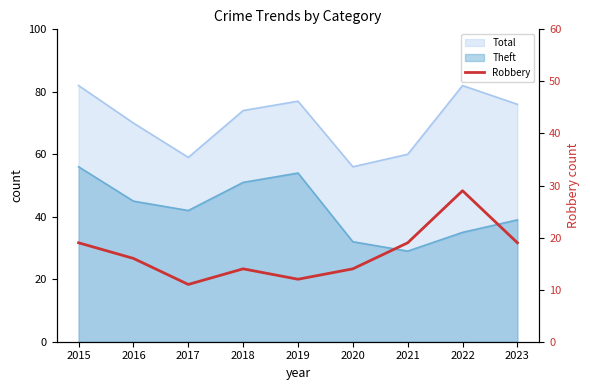

Approximately how many times larger is the value at 2020 compared to 2017?

1.3